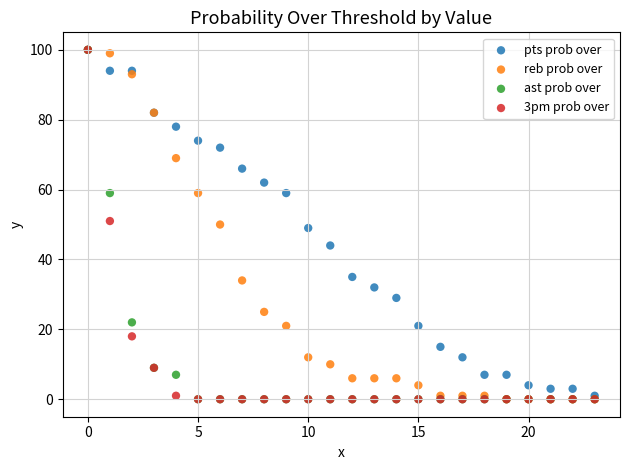

What are all the series names shown in the legend?

pts prob over, reb prob over, ast prob over, 3pm prob over